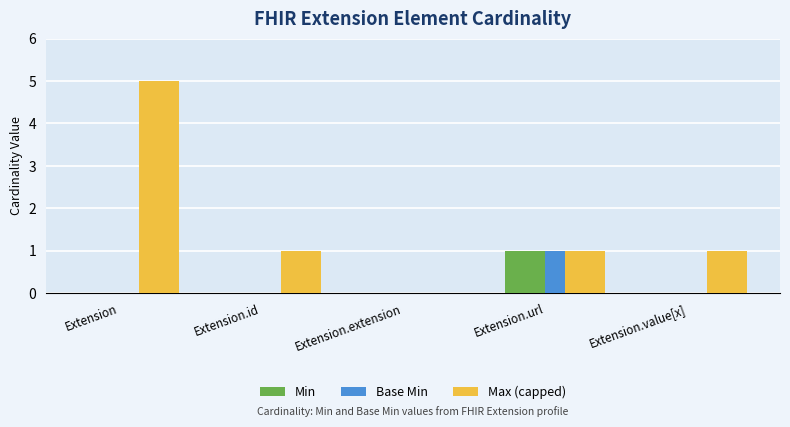

Reading left to right, extract all data points from this chart.

Min: Extension=0	Extension.id=0	Extension.extension=0	Extension.url=1	Extension.value[x]=0
Base Min: Extension=0	Extension.id=0	Extension.extension=0	Extension.url=1	Extension.value[x]=0
Max (capped): Extension=5	Extension.id=1	Extension.extension=0	Extension.url=1	Extension.value[x]=1